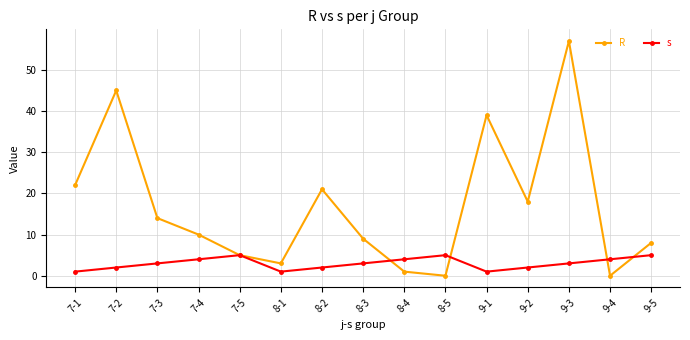

True or false: R has a value of 36 at 9-4.

False